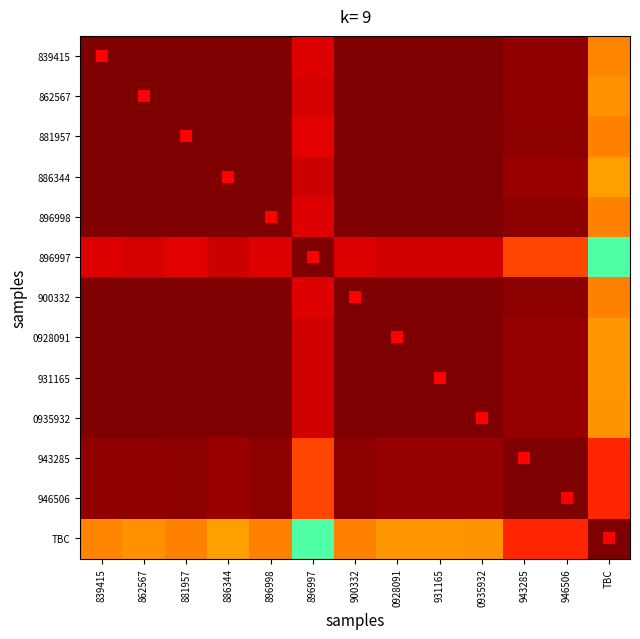

Reading left to right, list all the values displayed in this chart.

839415: 839415=1.0	862567=1.0	881957=1.0	886344=1.0	896998=1.0	896997=0.9	900332=1.0	0928091=1.0	931165=1.0	0935932=1.0	943285=1.0	946506=1.0	TBC=0.8
862567: 839415=1.0	862567=1.0	881957=1.0	886344=1.0	896998=1.0	896997=0.9	900332=1.0	0928091=1.0	931165=1.0	0935932=1.0	943285=1.0	946506=1.0	TBC=0.8
881957: 839415=1.0	862567=1.0	881957=1.0	886344=1.0	896998=1.0	896997=0.9	900332=1.0	0928091=1.0	931165=1.0	0935932=1.0	943285=1.0	946506=1.0	TBC=0.8
886344: 839415=1.0	862567=1.0	881957=1.0	886344=1.0	896998=1.0	896997=0.9	900332=1.0	0928091=1.0	931165=1.0	0935932=1.0	943285=1.0	946506=1.0	TBC=0.7
896998: 839415=1.0	862567=1.0	881957=1.0	886344=1.0	896998=1.0	896997=0.9	900332=1.0	0928091=1.0	931165=1.0	0935932=1.0	943285=1.0	946506=1.0	TBC=0.8
896997: 839415=0.9	862567=0.9	881957=0.9	886344=0.9	896998=0.9	896997=1.0	900332=0.9	0928091=0.9	931165=0.9	0935932=0.9	943285=0.8	946506=0.8	TBC=0.4
900332: 839415=1.0	862567=1.0	881957=1.0	886344=1.0	896998=1.0	896997=0.9	900332=1.0	0928091=1.0	931165=1.0	0935932=1.0	943285=1.0	946506=1.0	TBC=0.8
0928091: 839415=1.0	862567=1.0	881957=1.0	886344=1.0	896998=1.0	896997=0.9	900332=1.0	0928091=1.0	931165=1.0	0935932=1.0	943285=1.0	946506=1.0	TBC=0.7
931165: 839415=1.0	862567=1.0	881957=1.0	886344=1.0	896998=1.0	896997=0.9	900332=1.0	0928091=1.0	931165=1.0	0935932=1.0	943285=1.0	946506=1.0	TBC=0.7
0935932: 839415=1.0	862567=1.0	881957=1.0	886344=1.0	896998=1.0	896997=0.9	900332=1.0	0928091=1.0	931165=1.0	0935932=1.0	943285=1.0	946506=1.0	TBC=0.8
943285: 839415=1.0	862567=1.0	881957=1.0	886344=1.0	896998=1.0	896997=0.8	900332=1.0	0928091=1.0	931165=1.0	0935932=1.0	943285=1.0	946506=1.0	TBC=0.9
946506: 839415=1.0	862567=1.0	881957=1.0	886344=1.0	896998=1.0	896997=0.8	900332=1.0	0928091=1.0	931165=1.0	0935932=1.0	943285=1.0	946506=1.0	TBC=0.9
TBC: 839415=0.8	862567=0.8	881957=0.8	886344=0.7	896998=0.8	896997=0.4	900332=0.8	0928091=0.7	931165=0.7	0935932=0.8	943285=0.9	946506=0.9	TBC=1.0